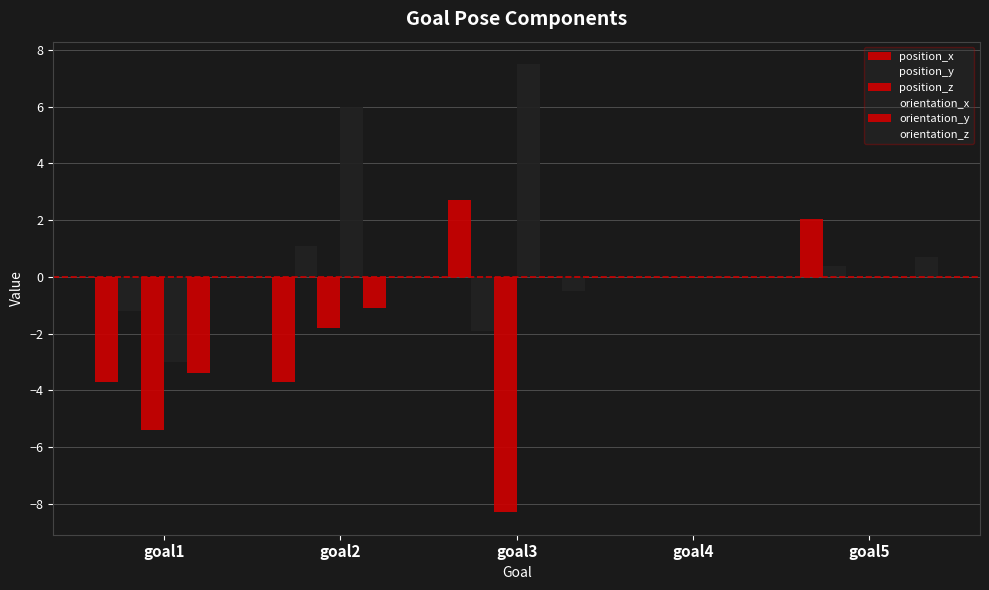

True or false: orientation_y has a value of -0.0 at goal5.

False